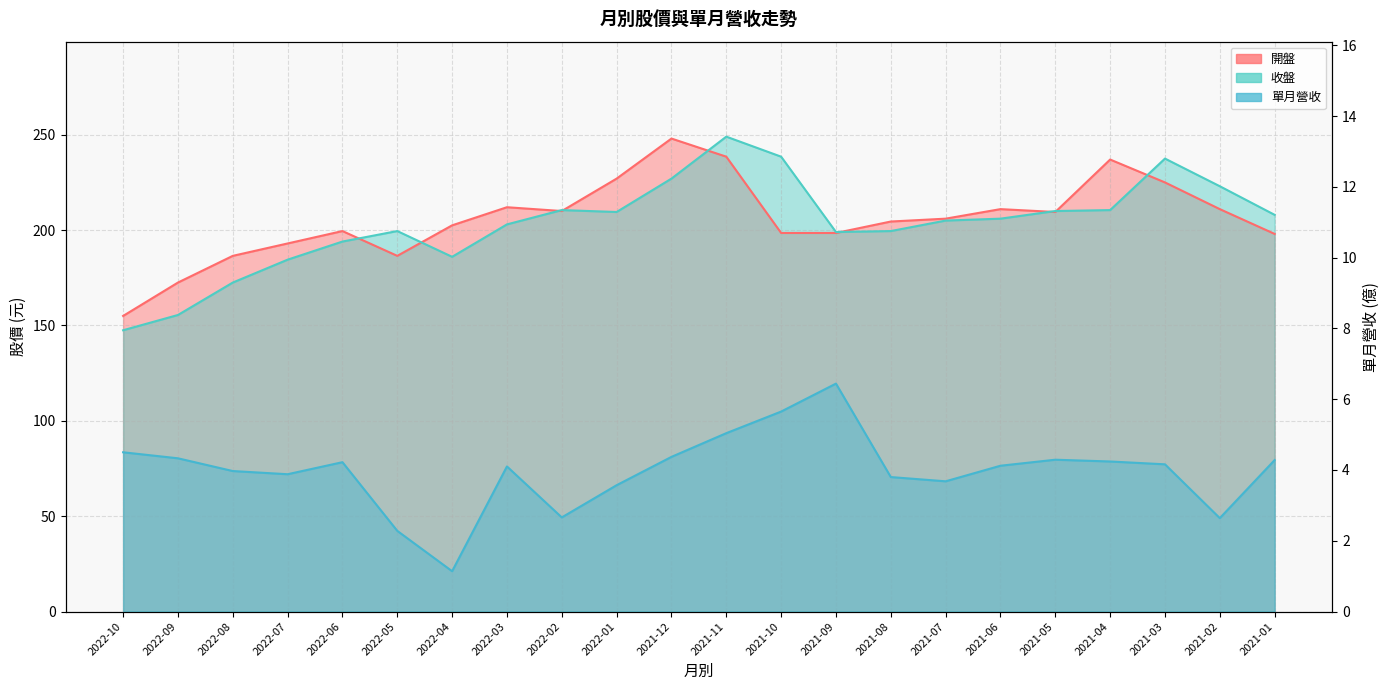

Reading right to left, list all the values displayed in this chart.

開盤: 198.0	211.0	225.0	237.0	209.5	211.0	206.0	204.5	198.5	198.5	238.5	248.0	227.0	210.0	212.0	202.5	186.5	199.5	193.0	186.5	172.5	155.0
收盤: 208.0	223.0	237.5	210.5	210.0	206.0	205.0	199.5	199.0	238.5	249.0	227.0	209.5	210.5	203.0	186.0	199.5	194.0	184.5	172.5	155.5	147.5
單月營收: 4.3	2.6	4.2	4.2	4.3	4.1	3.7	3.8	6.4	5.7	5.0	4.4	3.6	2.7	4.1	1.1	2.3	4.2	3.9	4.0	4.3	4.5